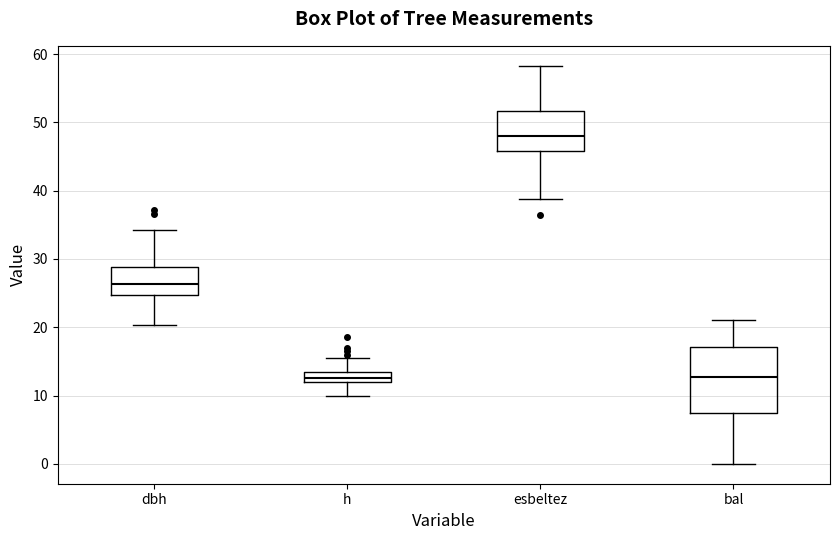

Where does the lower whisker of the box for bal end on the y-axis? The values are not printed on the chart, so give them approximately, as read against the axis.

0